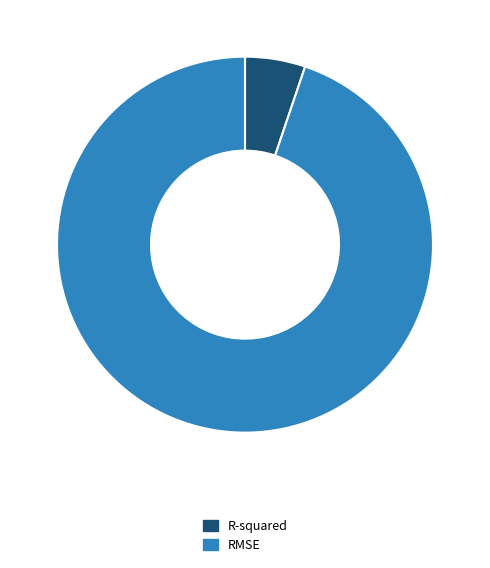

True or false: RMSE accounts for 89% of the total.

False